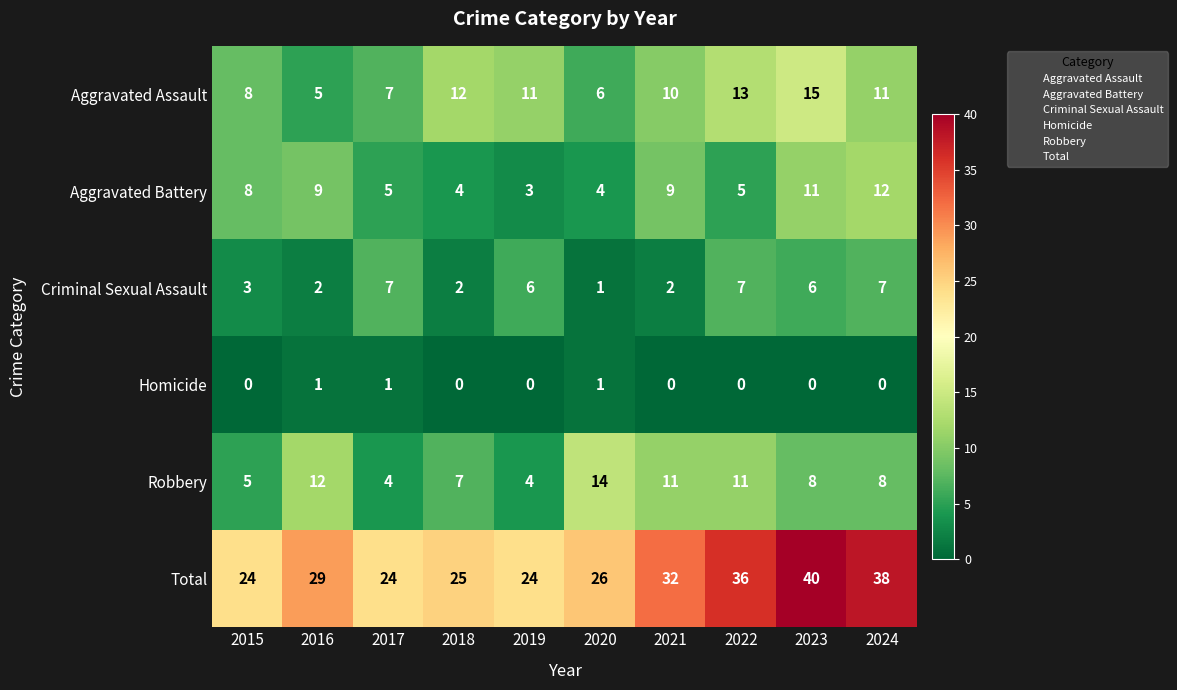

Which series has the largest total across all categories?

Total